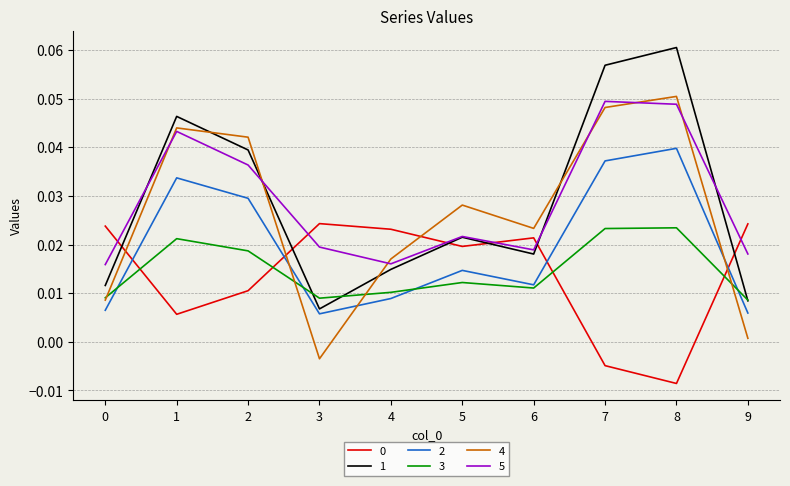

Is the value of 1 at 2 greater than the value of 4 at 4?

Yes